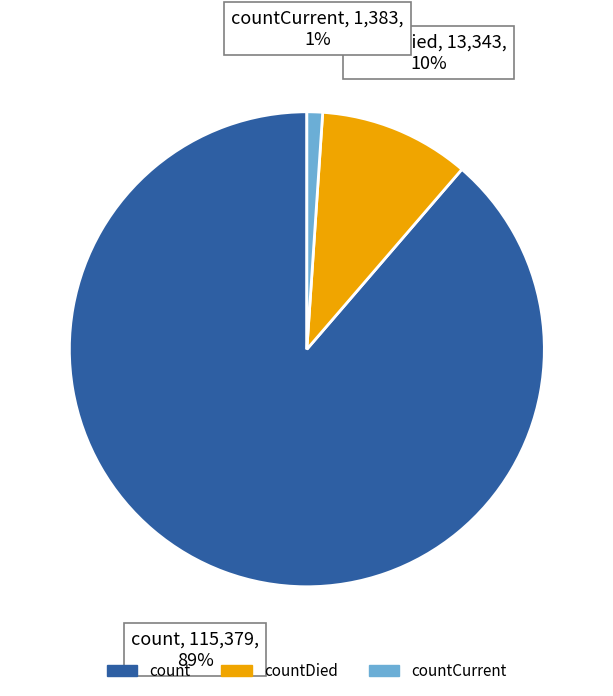

Does any single category account for the majority?

Yes